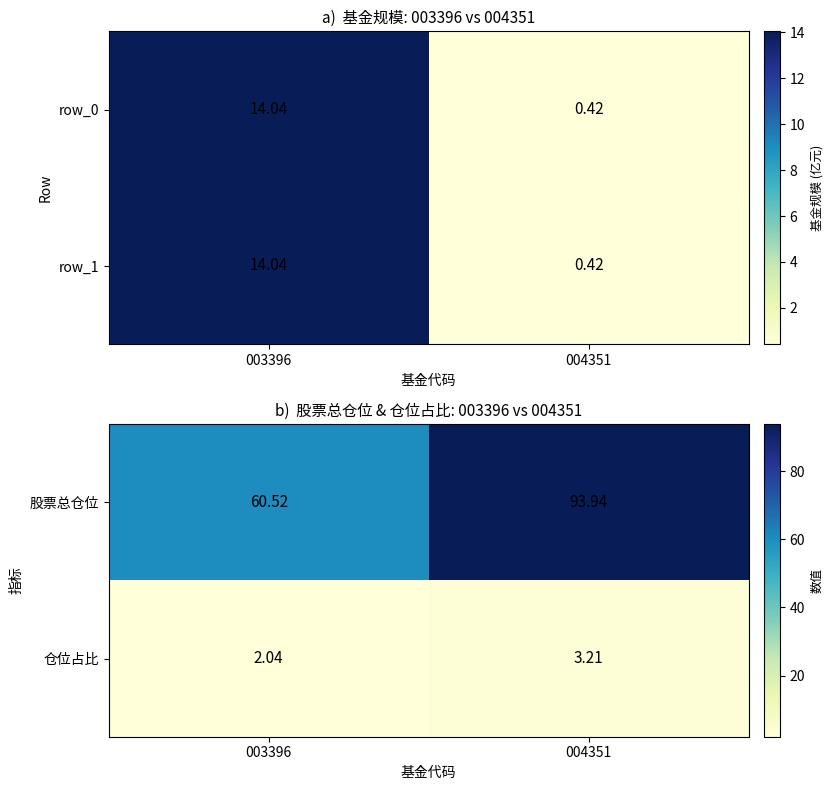

Which series has the largest total across all categories?

股票总仓位